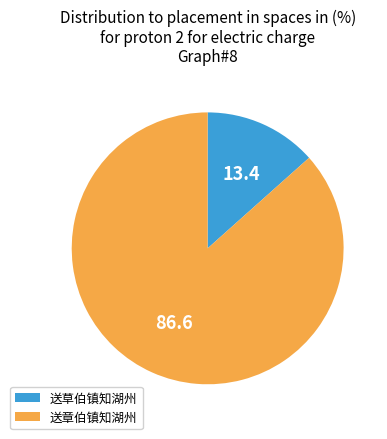

What is the majority slice?

送章伯镇知湖州